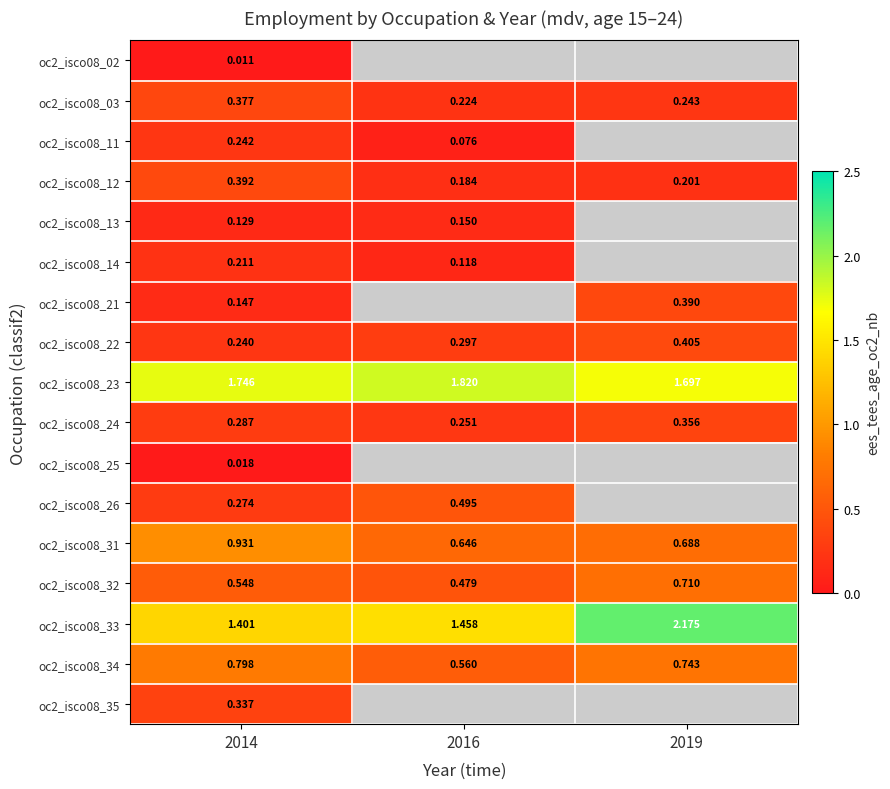

Is the value of oc2_isco08_22 at 2016 greater than the value of oc2_isco08_35 at 2014?

No